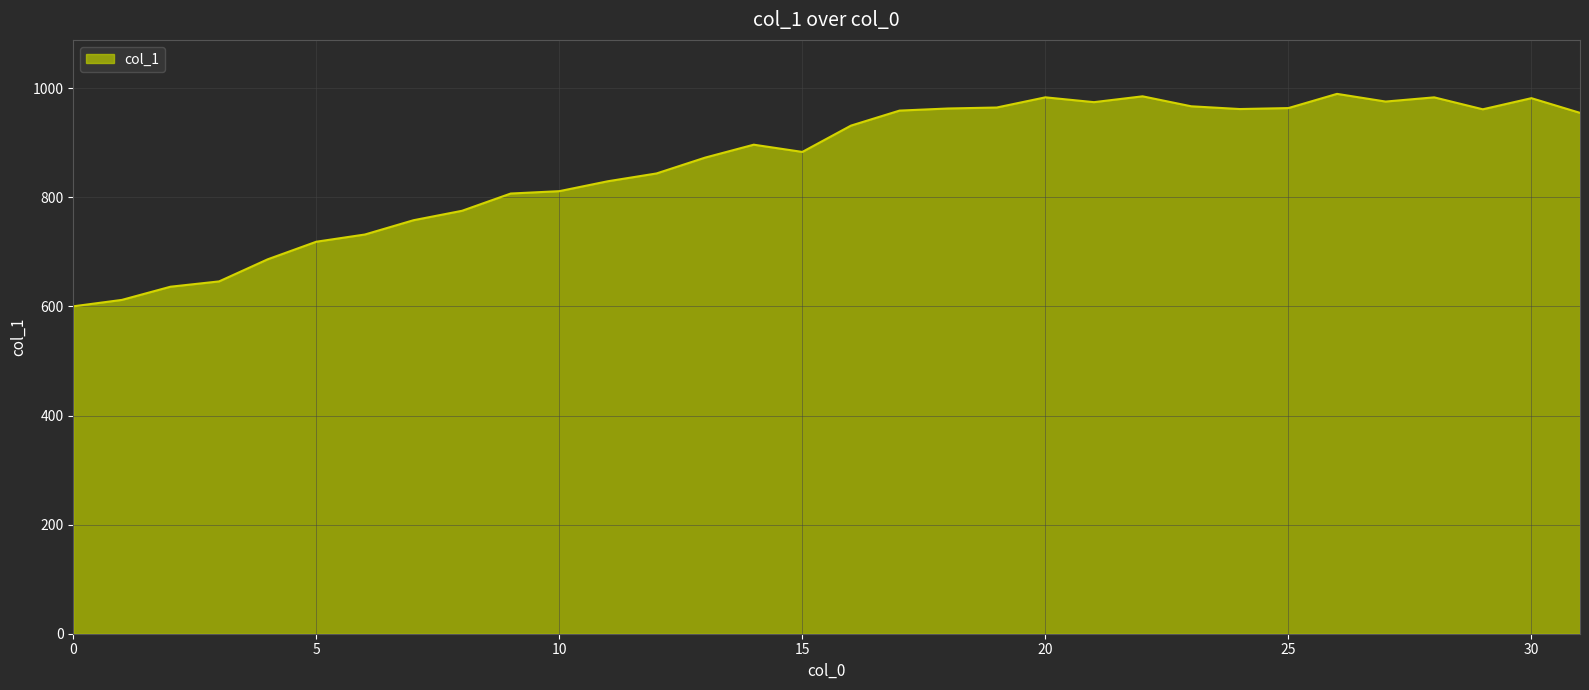

What is the difference between the maximum and minimum values?

389.4